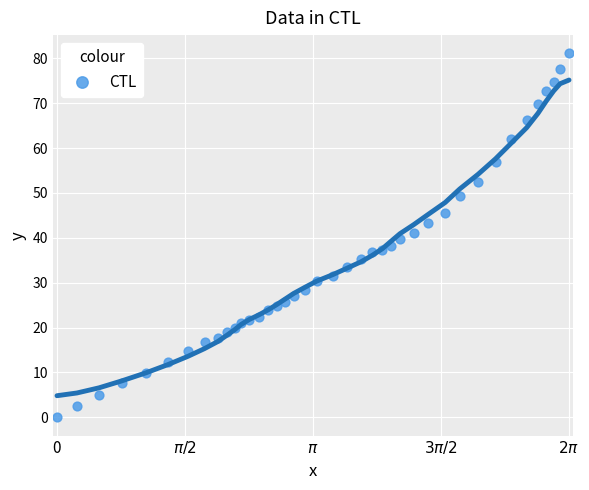

What is the range of Y values (max minus min)?

81.1